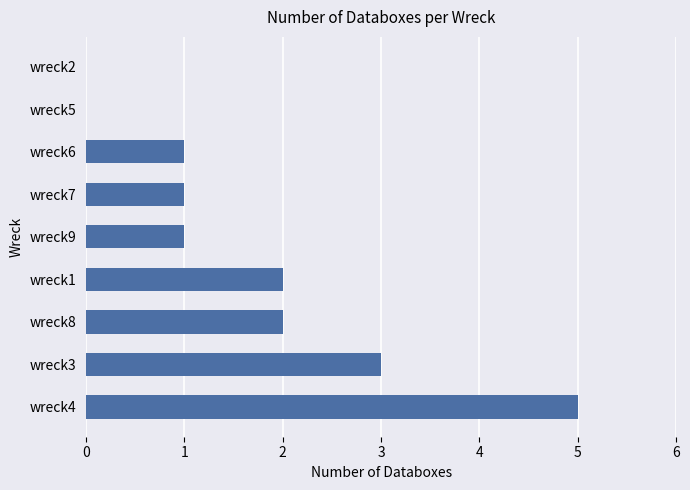

Is it true that the value at wreck7 is 2?

False